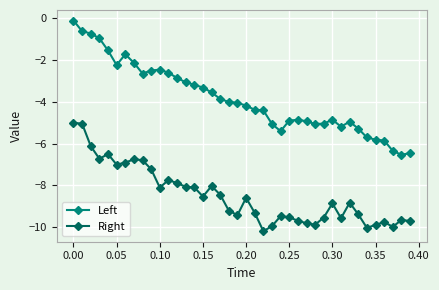

True or false: Left and Right cross at least once.

False